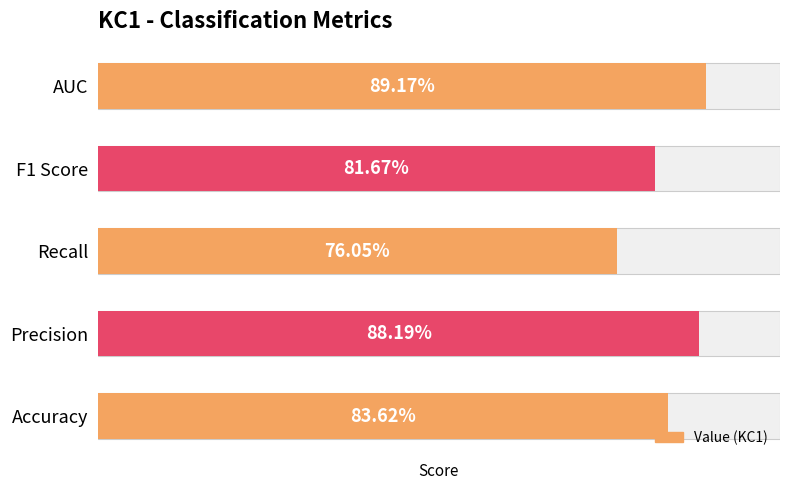

Reading left to right, what are all the values shown in this chart?

0.8	0.9	0.8	0.8	0.9